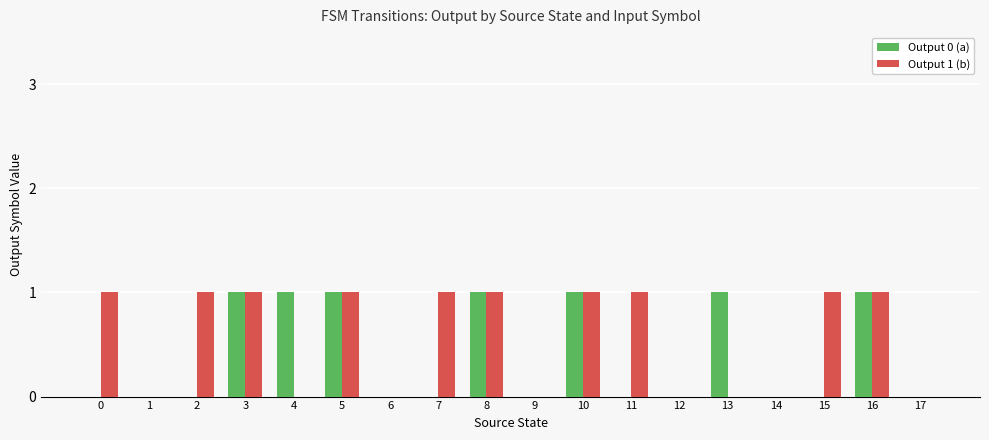

How many groups of bars are there?

18